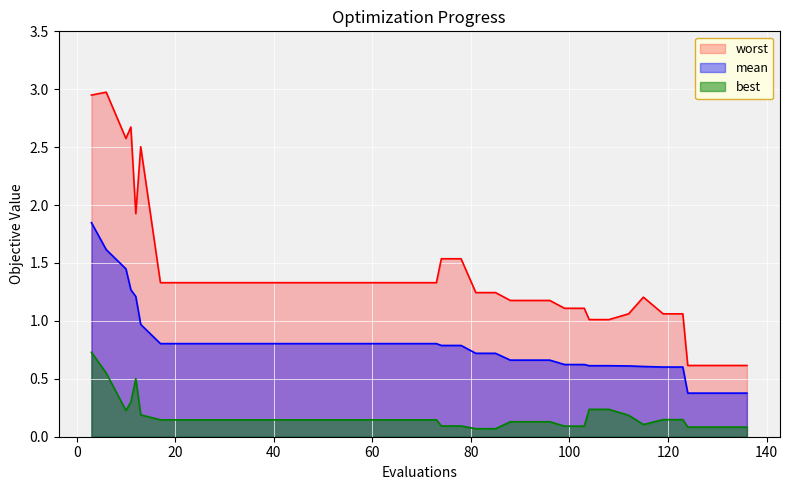

At which category does best reach its first local peak?

12